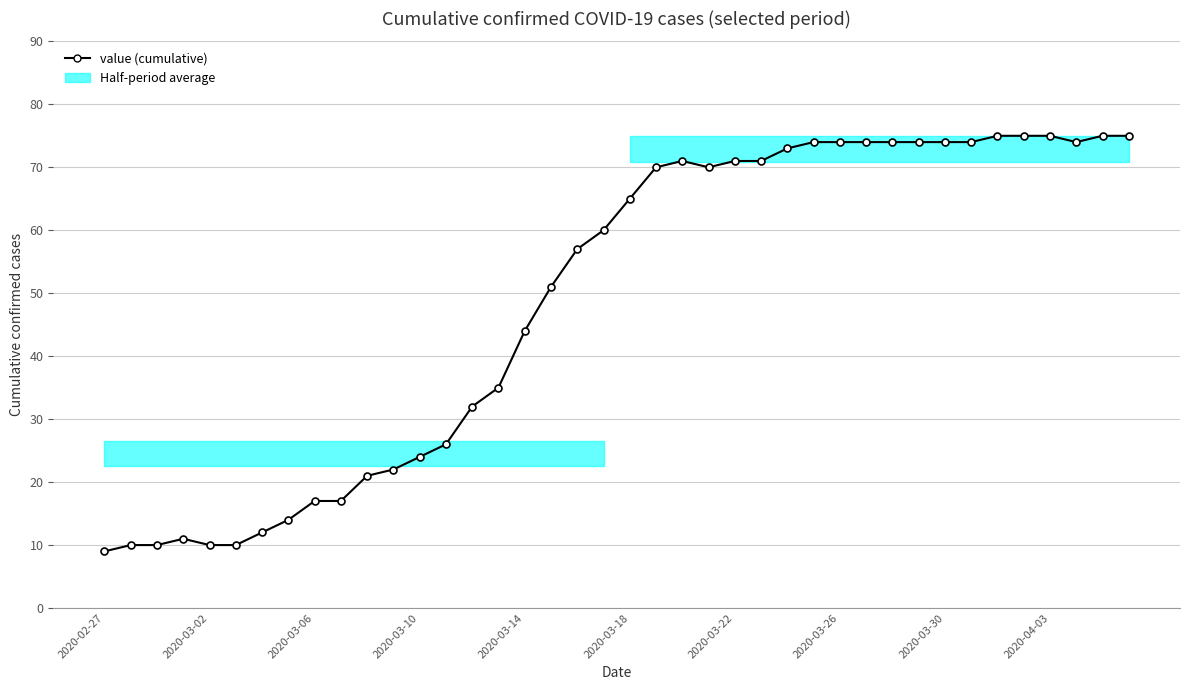

How many interior local peaks (higher than both neighbors) does the data have?

2